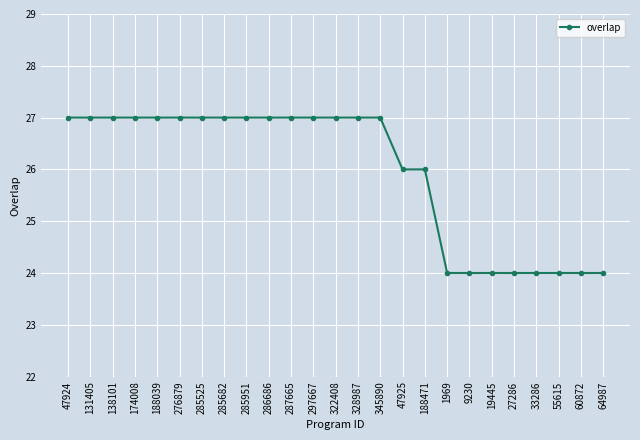

Is it true that the value at 188039 is 37?

False